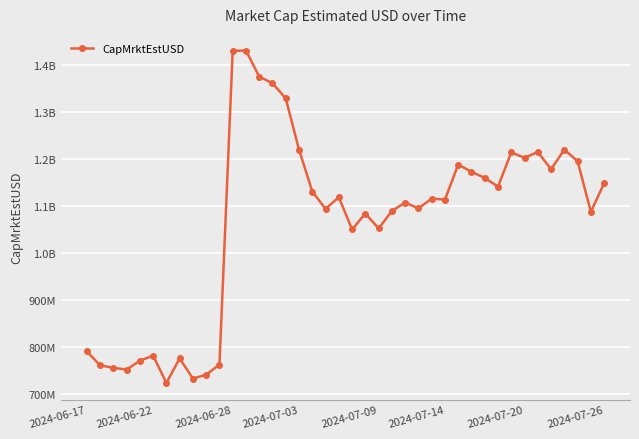

Does the chart have visible grid lines?

Yes